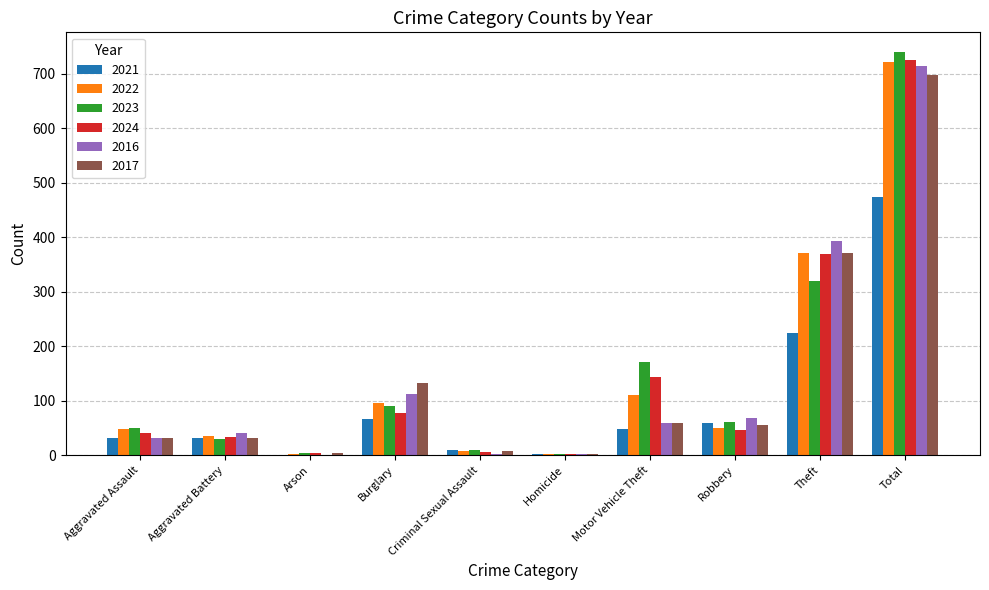

Where is 2023 nearest to the value 371?

Theft